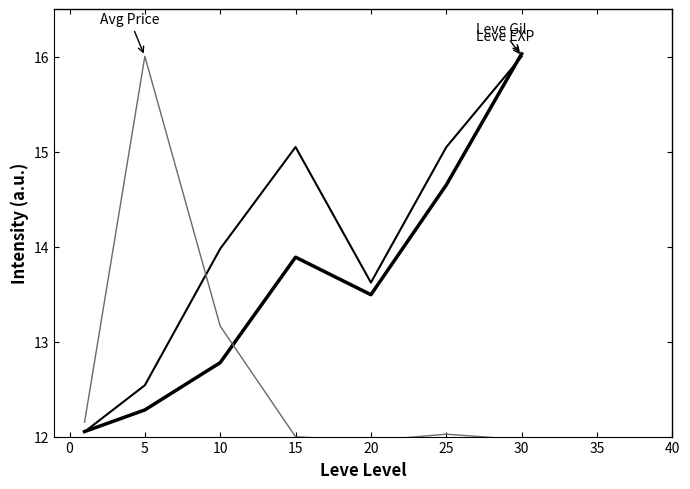

Does the chart have visible grid lines?

No